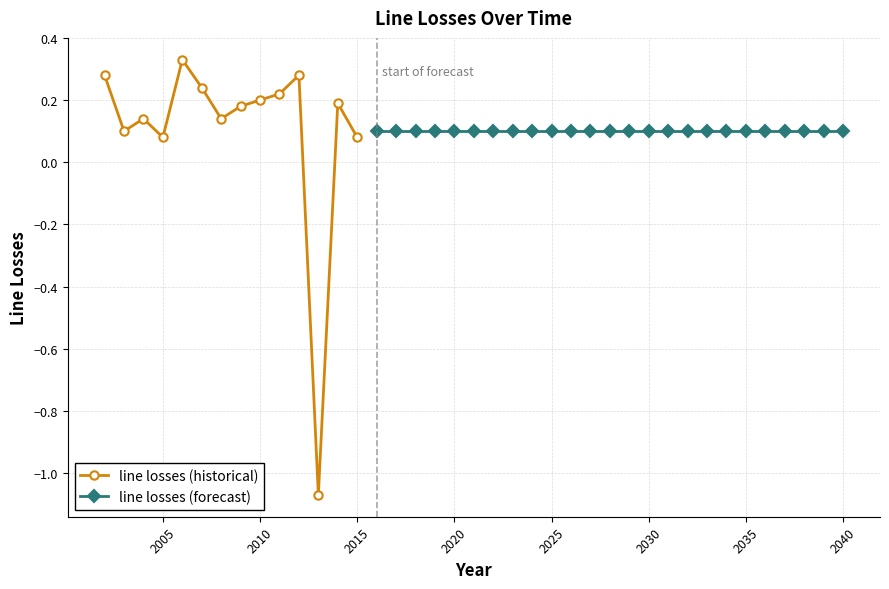

Where is the first local maximum?

2004